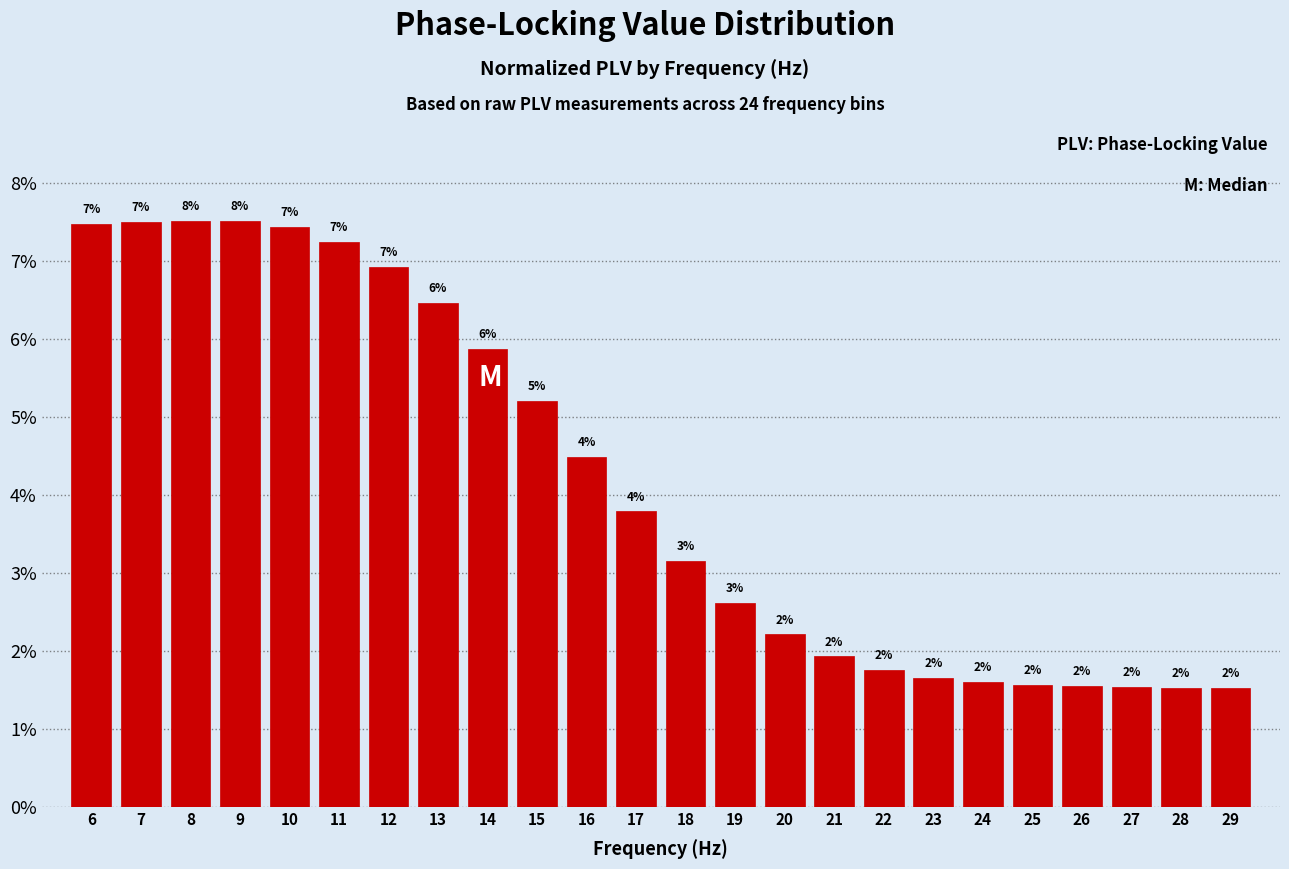

Are the bars horizontal?

No